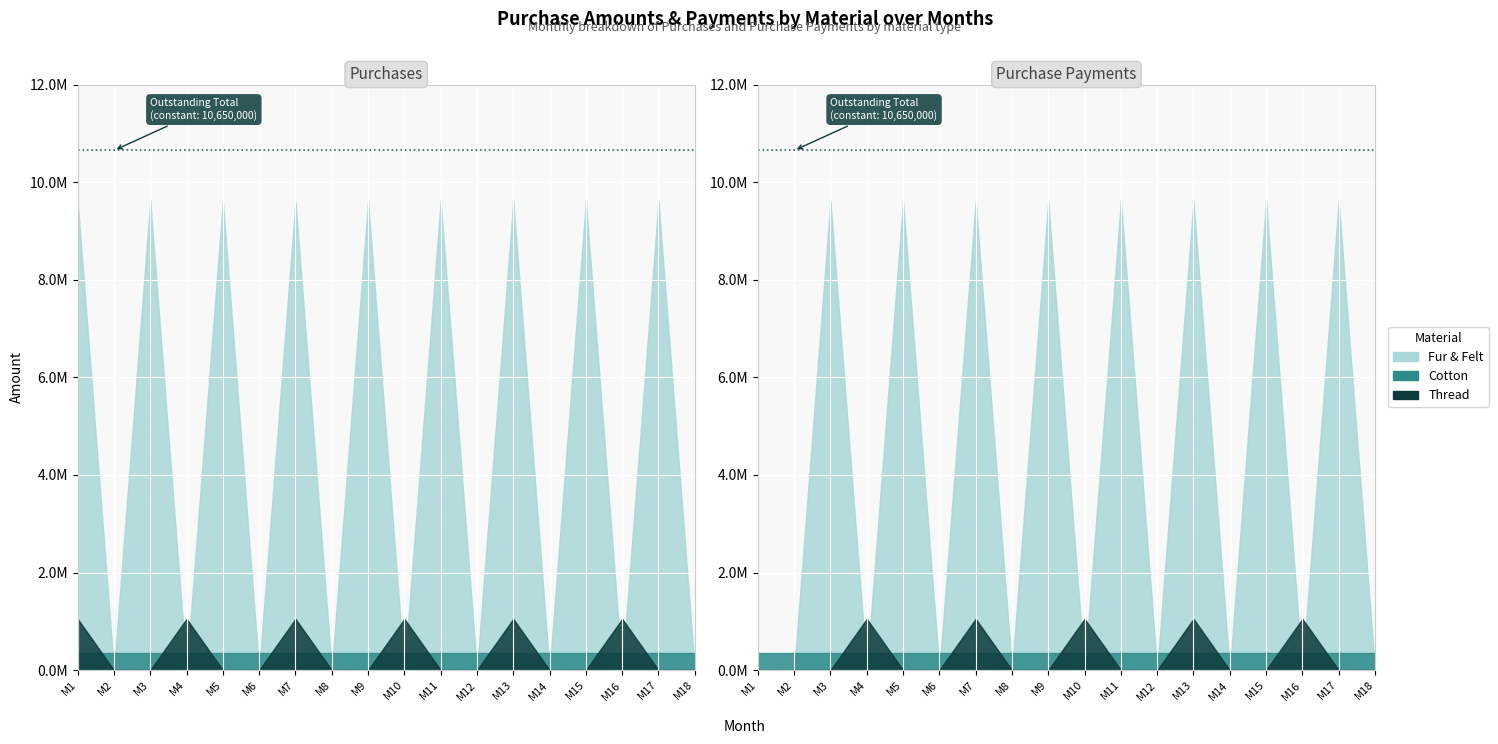

Rank the series by their maximum value, from highest to lowest.

Fur & Felt (Purchases), Thread (Purchases), Cotton (Purchases)